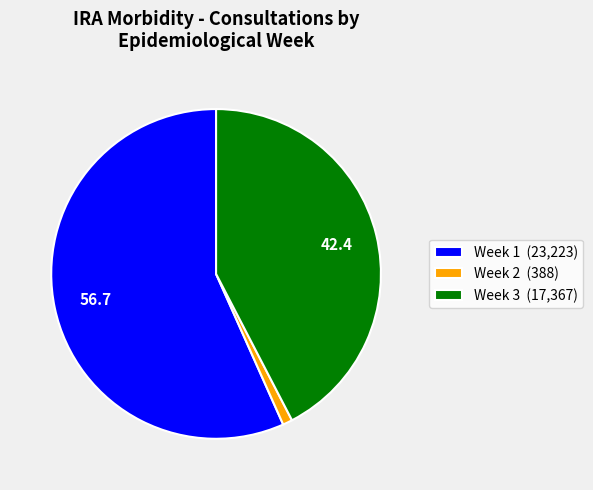

Is there any slice that represents more than half of the pie?

Yes